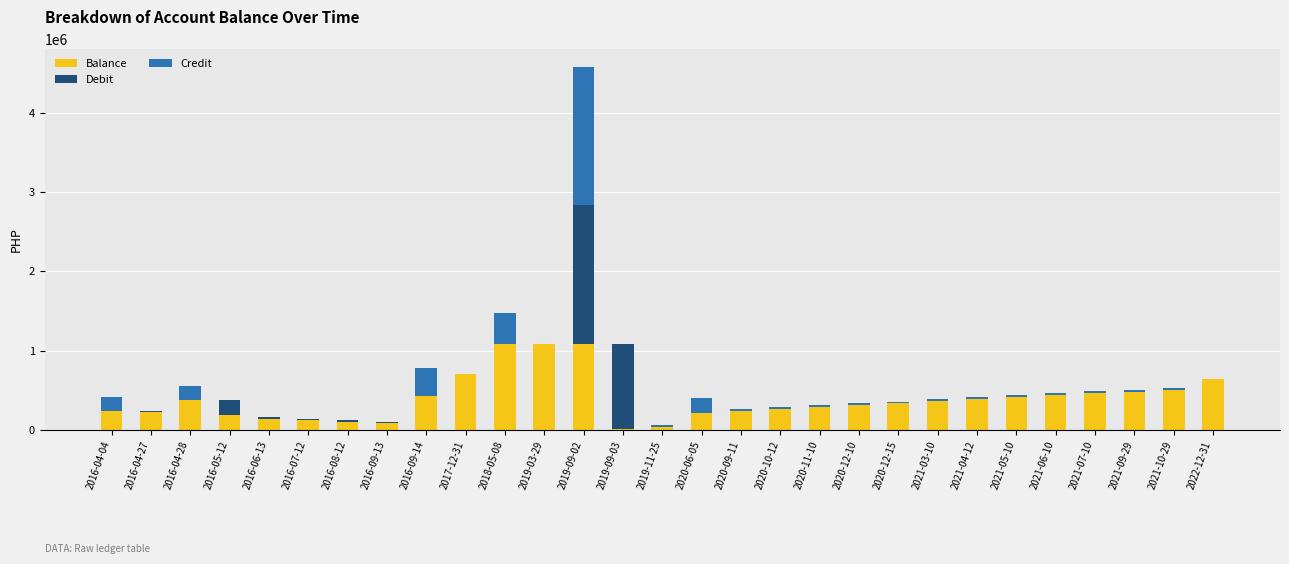

Count the number of categories in the chart.

29